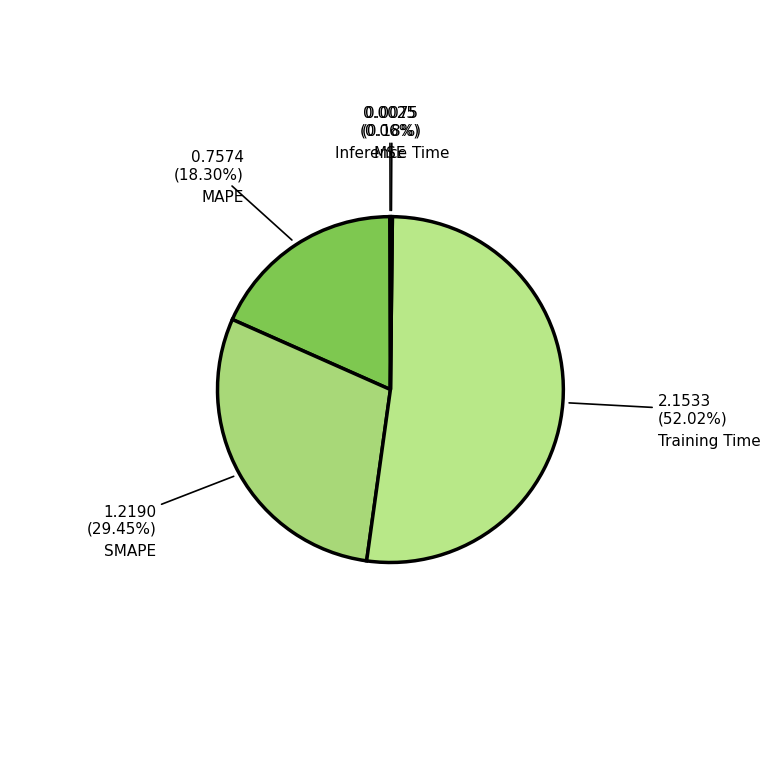

Which category has the biggest portion of the pie?

Training Time